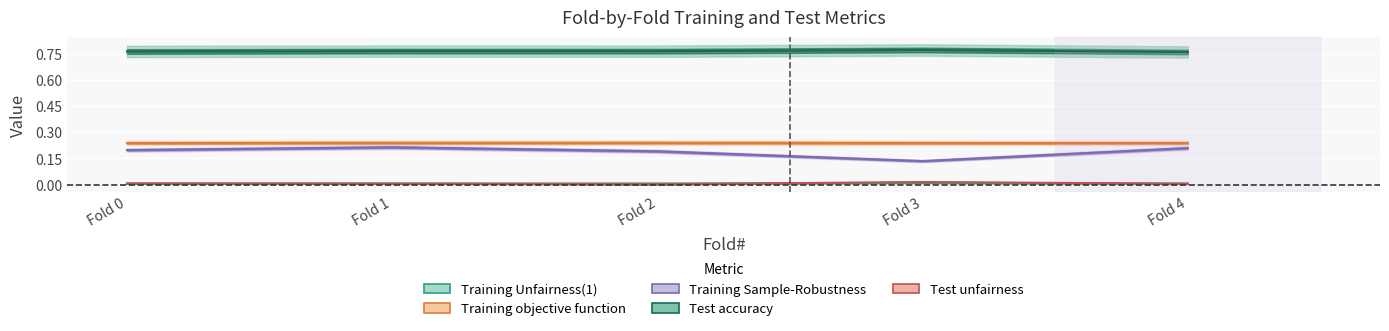

Where is the first local maximum for Training Sample-Robustness?

Fold 1